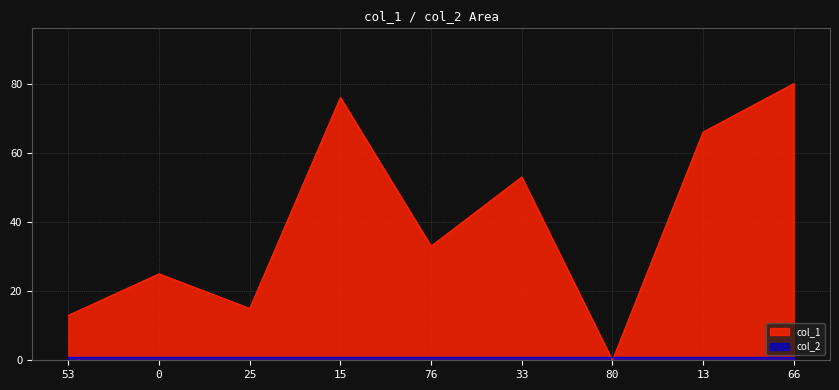

What is the sum of the values at 76 and 15?

109